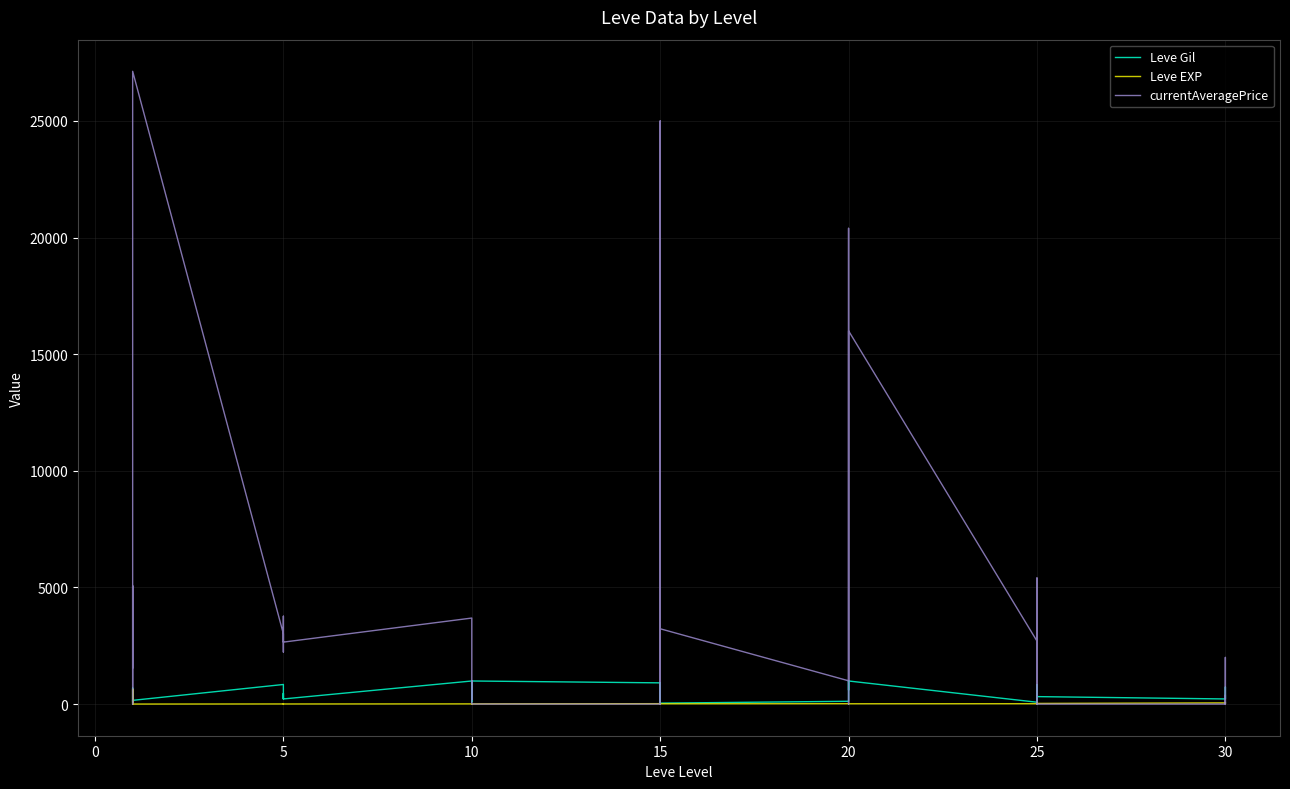

Between 25 and 20, which is larger?

25